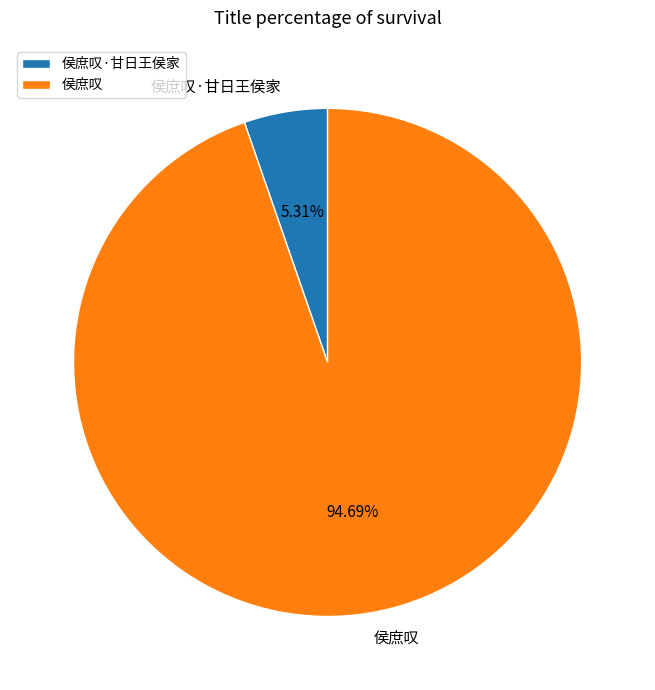

Do 侯庶叹·甘日王侯家 and 侯庶叹 together represent more than half of the pie?

Yes